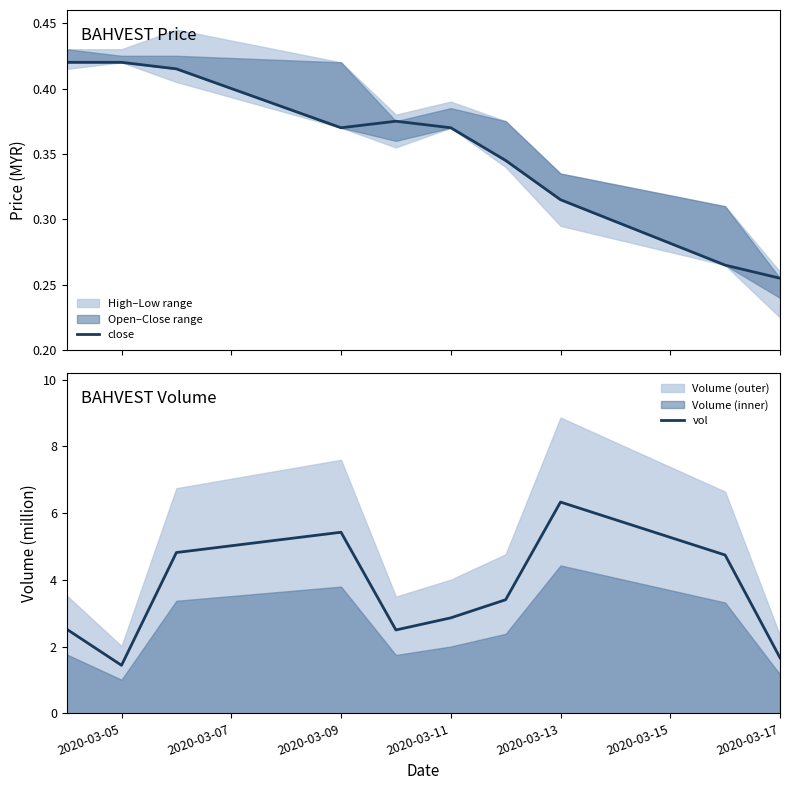

What is the sum of all vol values?

35.7